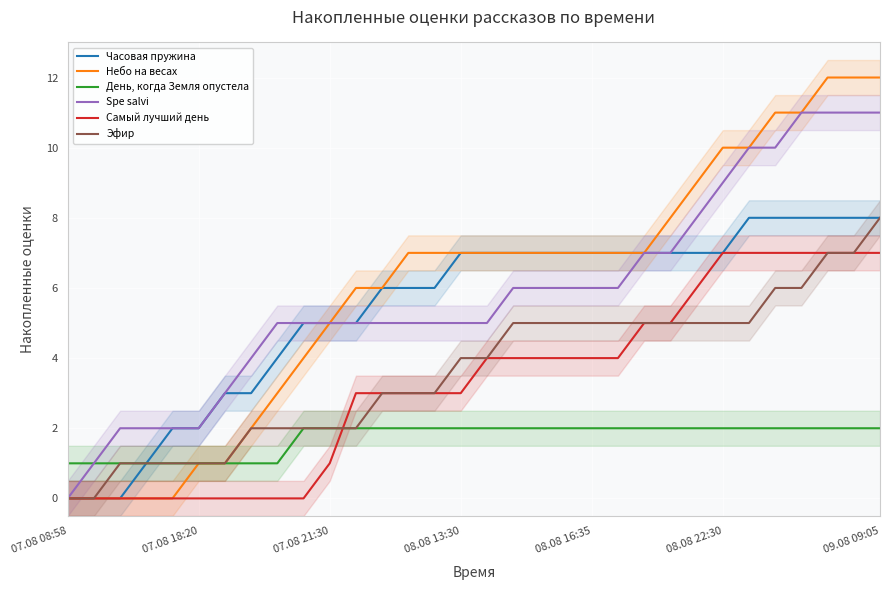

True or false: Часовая пружина and Самый лучший день intersect in this chart.

False